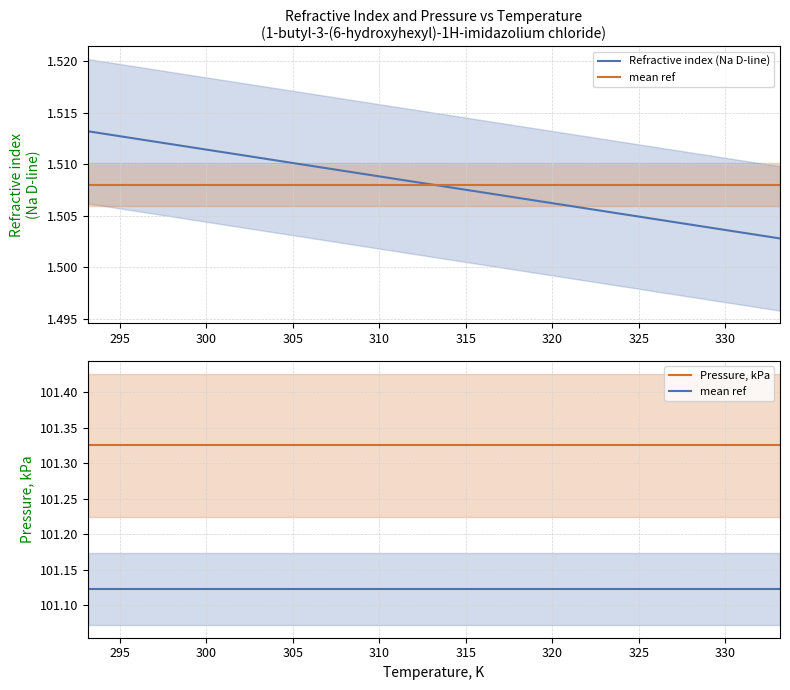

Reading left to right, list all the values displayed in this chart.

Refractive index (Na D-line): 1.5	1.5	1.5	1.5	1.5	1.5	1.5	1.5	1.5
mean ref: 101.1	101.1	101.1	101.1	101.1	101.1	101.1	101.1	101.1
Pressure, kPa: 101.3	101.3	101.3	101.3	101.3	101.3	101.3	101.3	101.3